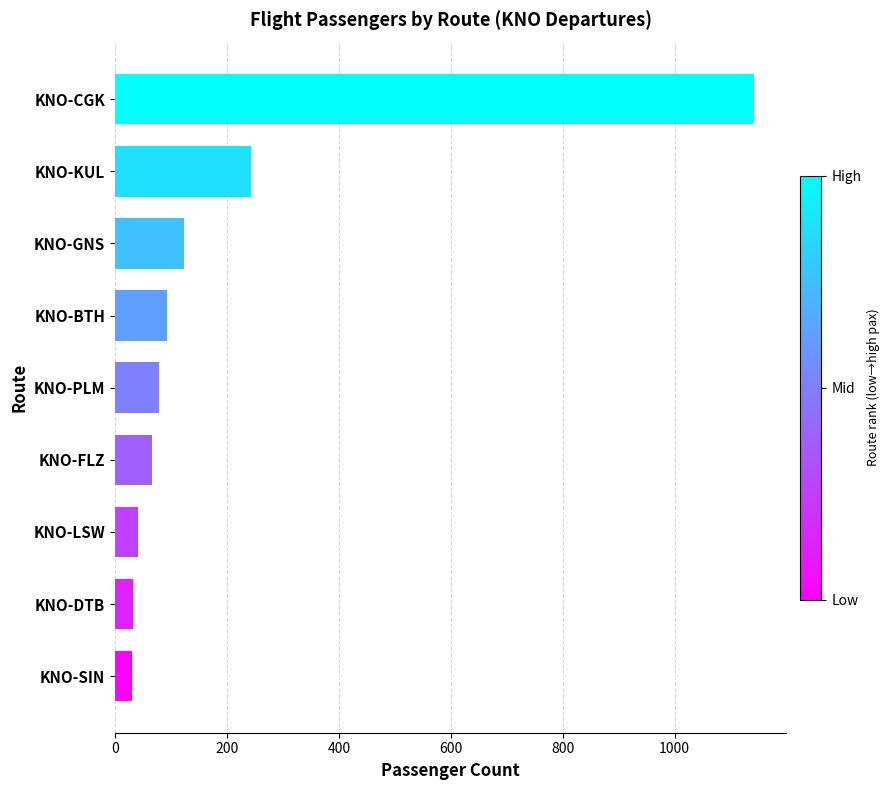

How many categories are shown in the chart?

9